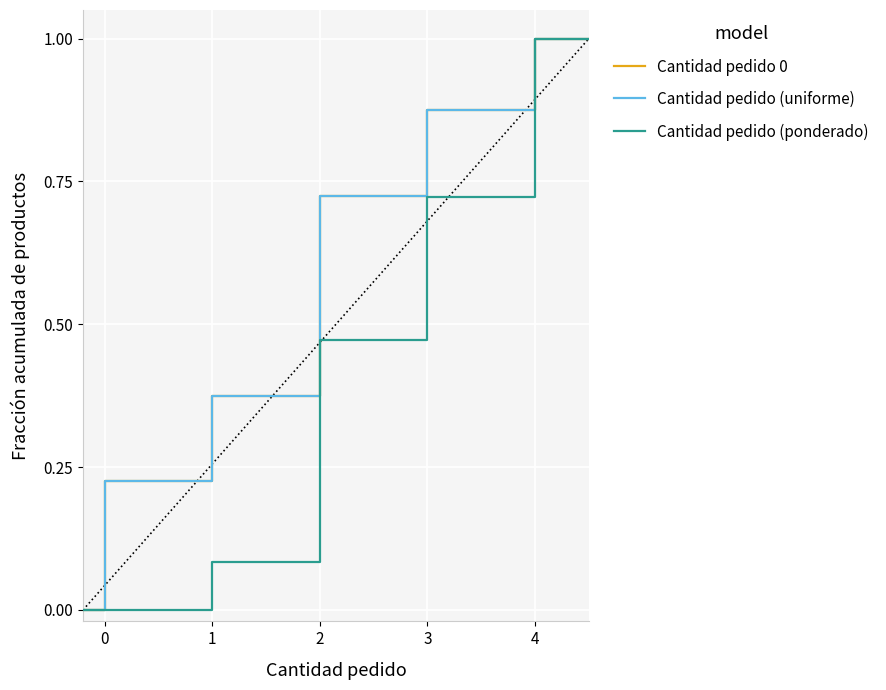

Is this an area chart (filled region under the line)?

No